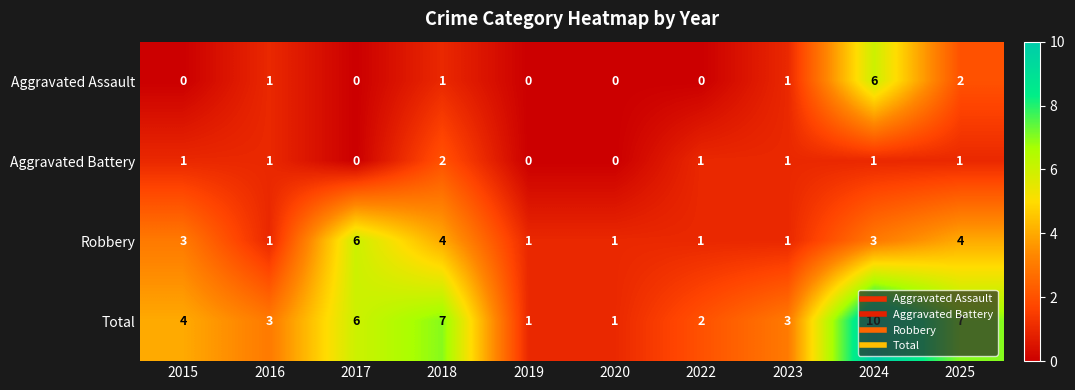

What is the total value across all series at 2017?

12